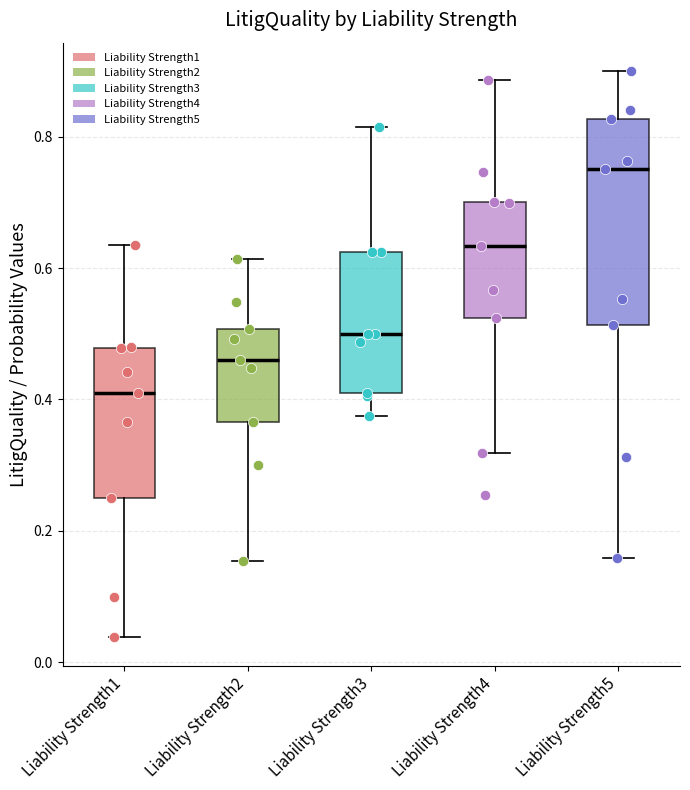

Reading left to right, read every box against the y-axis: the position of its median line, the range the box covers, and the ends of its whiskers. The values are not printed on the chart, so give them approximately, as read against the axis.

Liability Strength1: median 0.40, box 0.24 to 0.48, whiskers 0.04 to 0.64
Liability Strength2: median 0.46, box 0.36 to 0.50, whiskers 0.16 to 0.62
Liability Strength3: median 0.50, box 0.40 to 0.62, whiskers 0.38 to 0.82
Liability Strength4: median 0.64, box 0.52 to 0.70, whiskers 0.32 to 0.88
Liability Strength5: median 0.76, box 0.52 to 0.82, whiskers 0.16 to 0.90